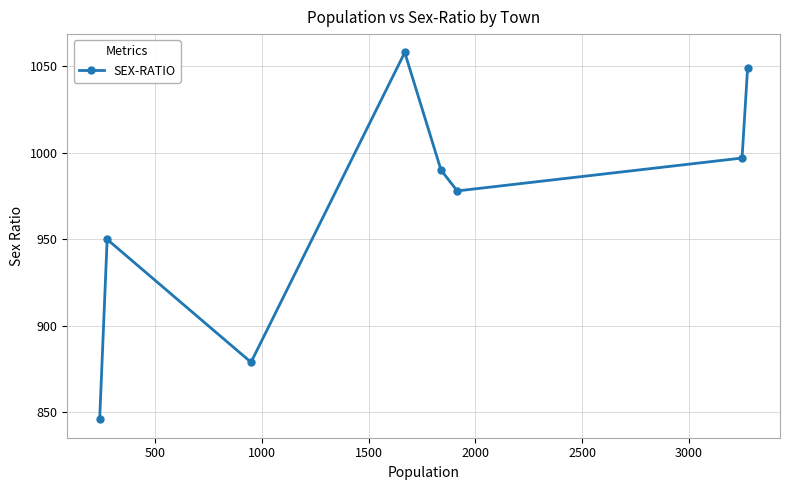

What is the smallest value displayed?

846